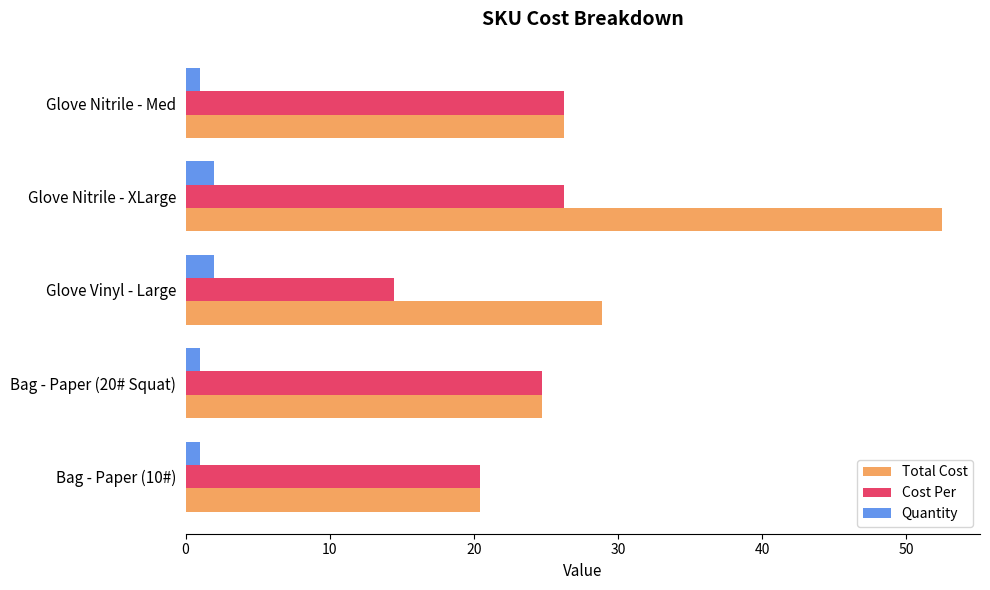

Between Bag - Paper (10#) and Glove Nitrile - XLarge, which series saw the biggest shift?

Total Cost